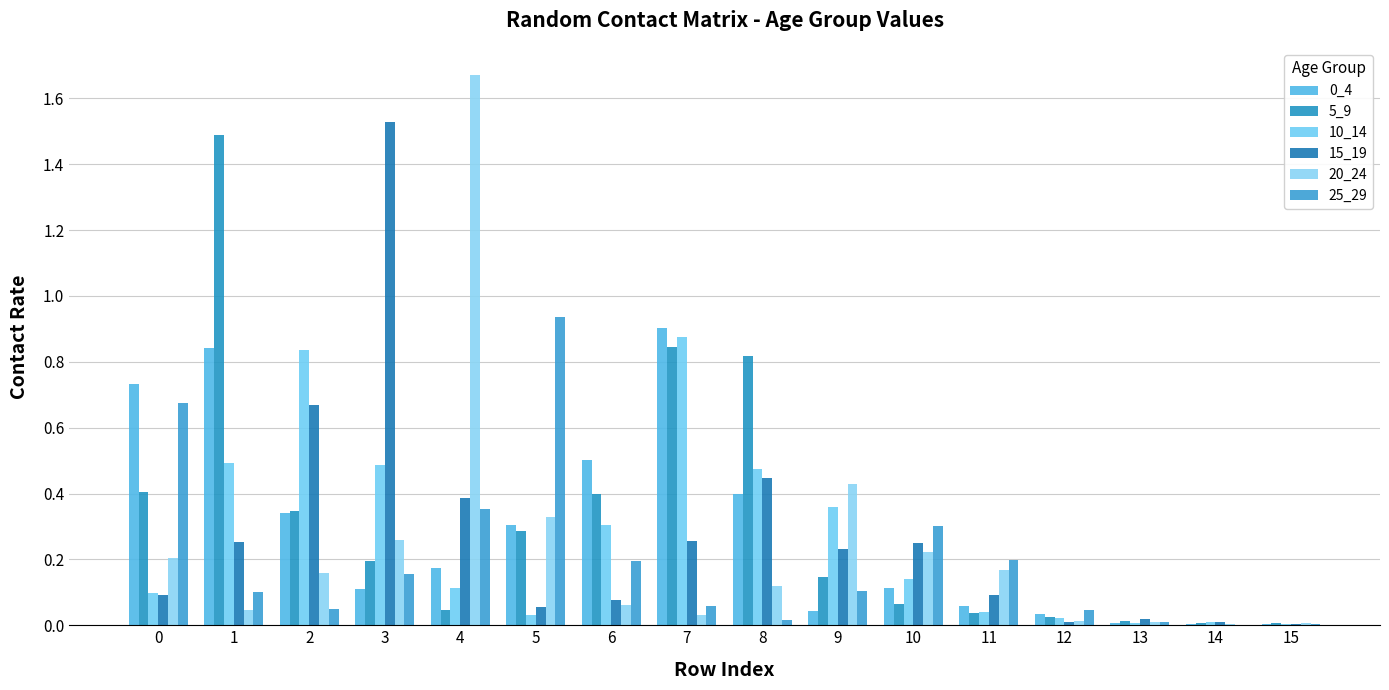

Are the bars grouped side by side (vs. stacked)?

Yes